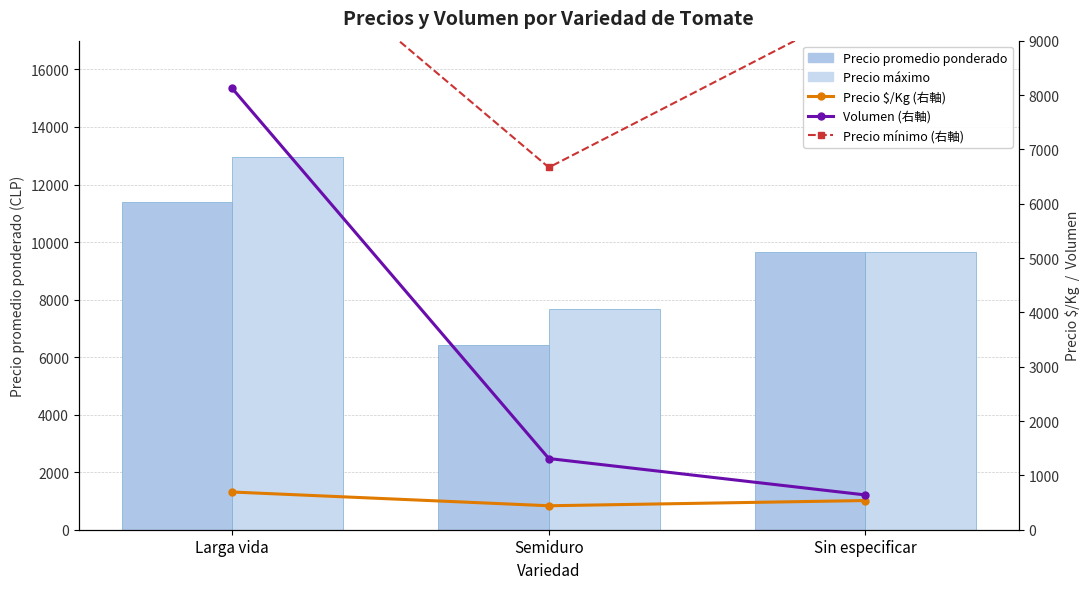

Is it true that Volumen (右軸) equals 581 at Semiduro?

False